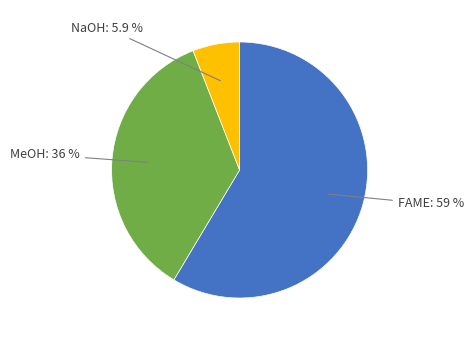

Is there a majority slice in this chart?

Yes